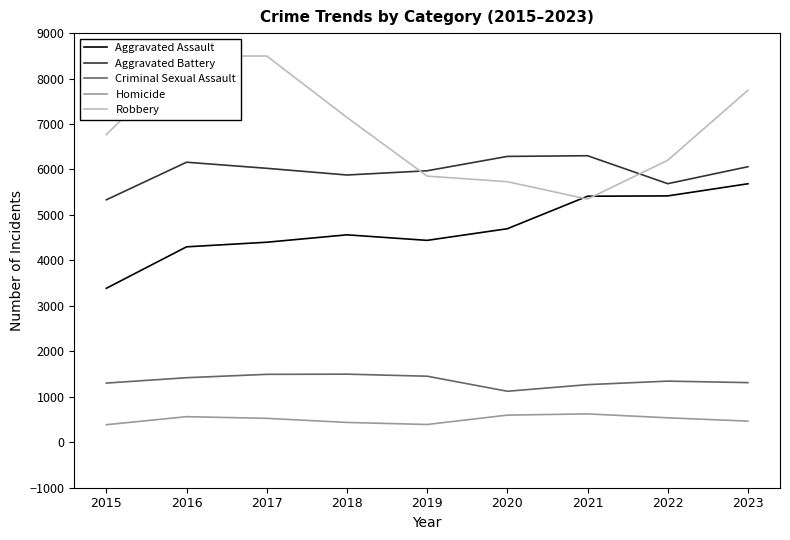

Where is the first local minimum for Aggravated Assault?

2019